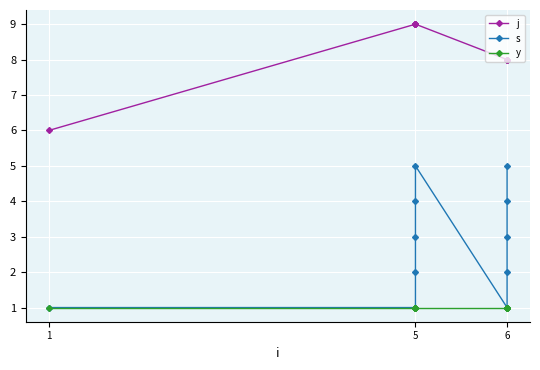

How many lines are shown in the chart?

3